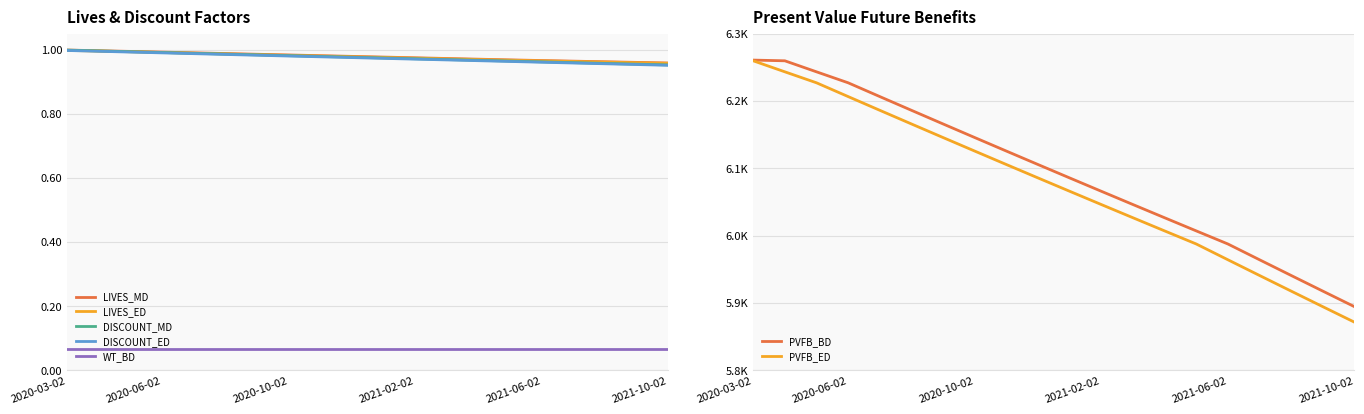

True or false: LIVES_MD and DISCOUNT_ED intersect in this chart.

False